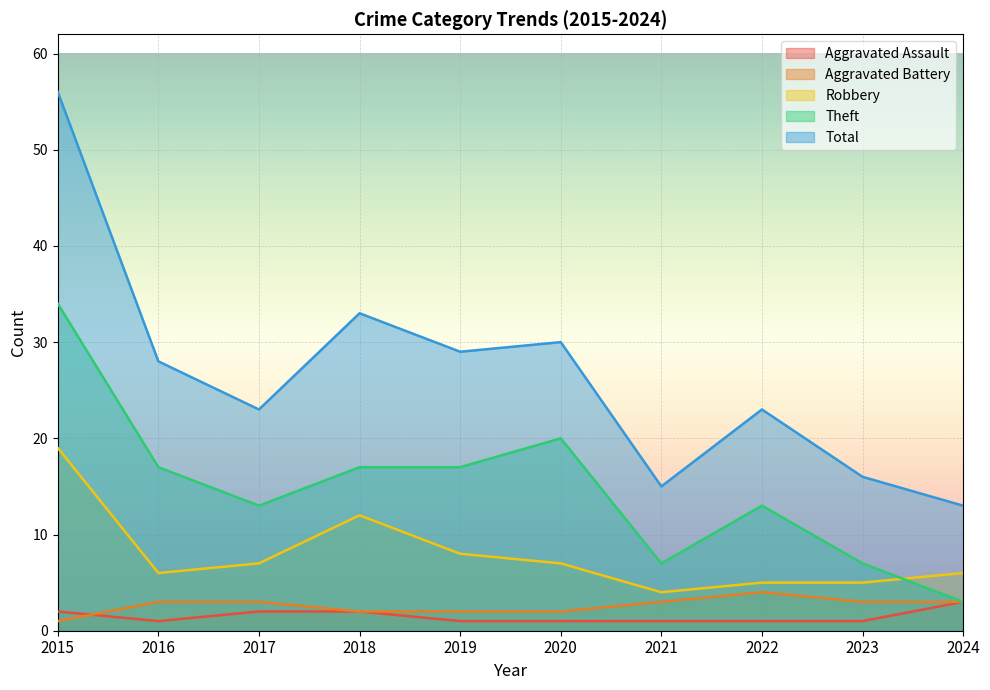

Which series has the largest range (max minus min)?

Total